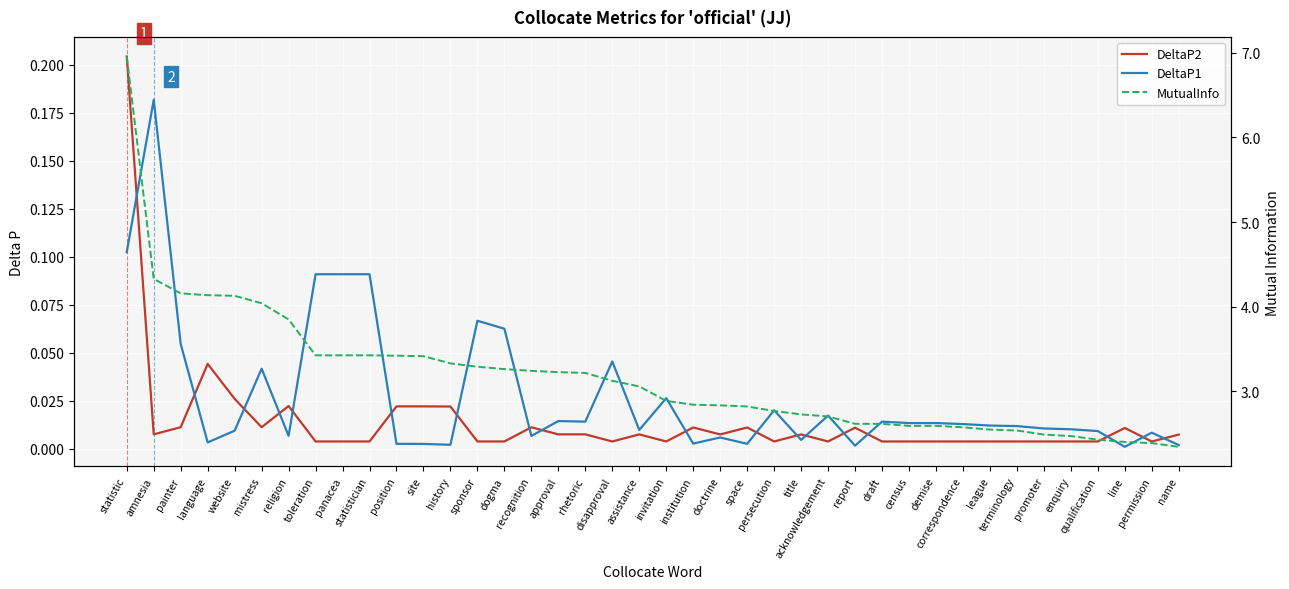

Which series changed the most between history and disapproval?

MutualInfo